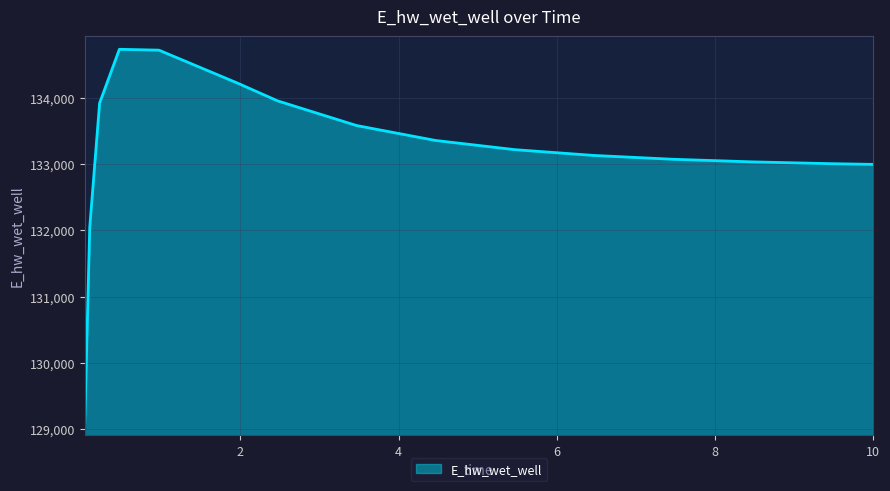

What is the minimum value shown in the chart?

129107.8